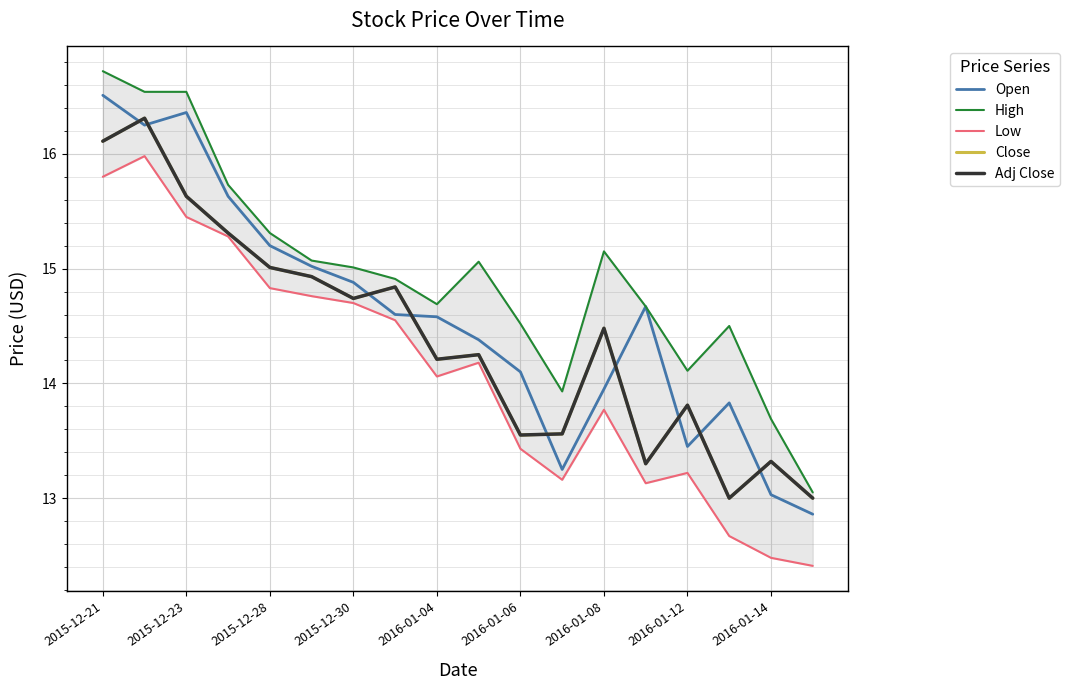

What is the value of the Low point at the 14th from the left?

13.1